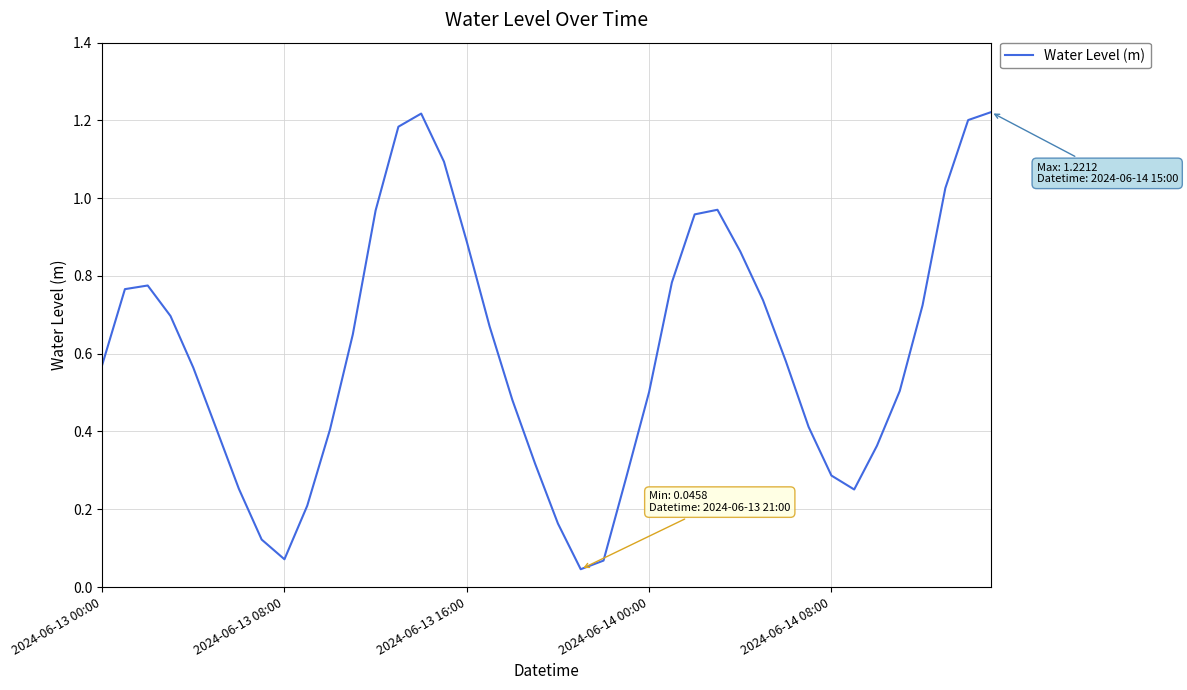

Is this an area chart (filled region under the line)?

No